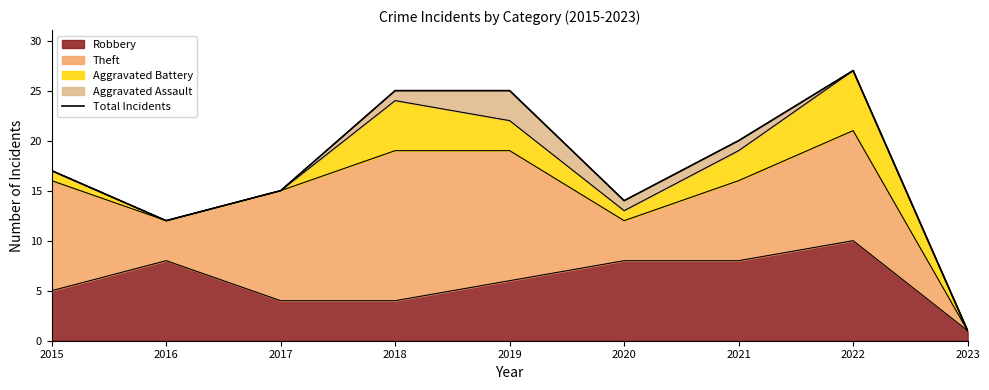

How many lines are shown in the chart?

1